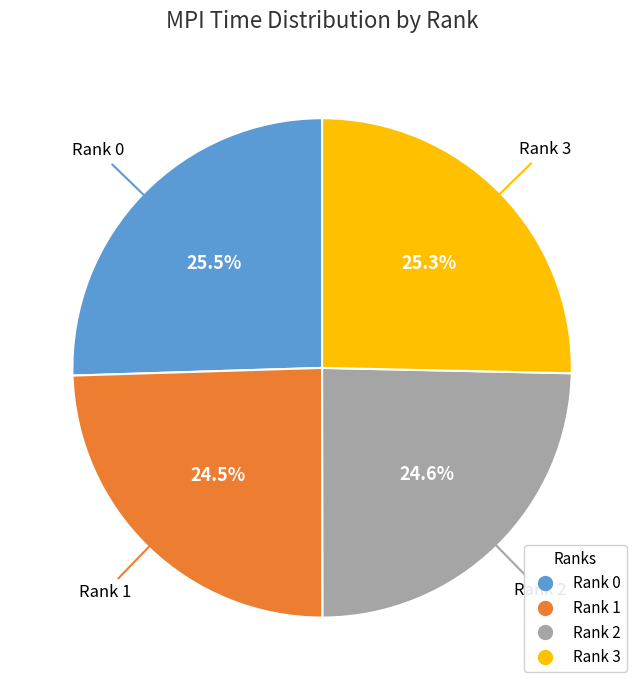

How many segments does this pie chart have?

4